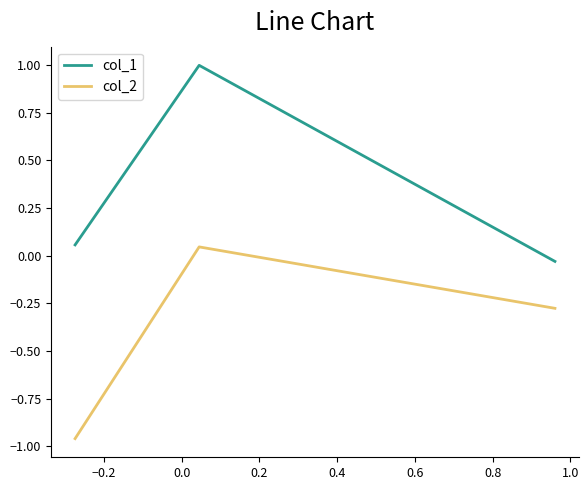

Rank the series by their maximum value, from highest to lowest.

col_1, col_2